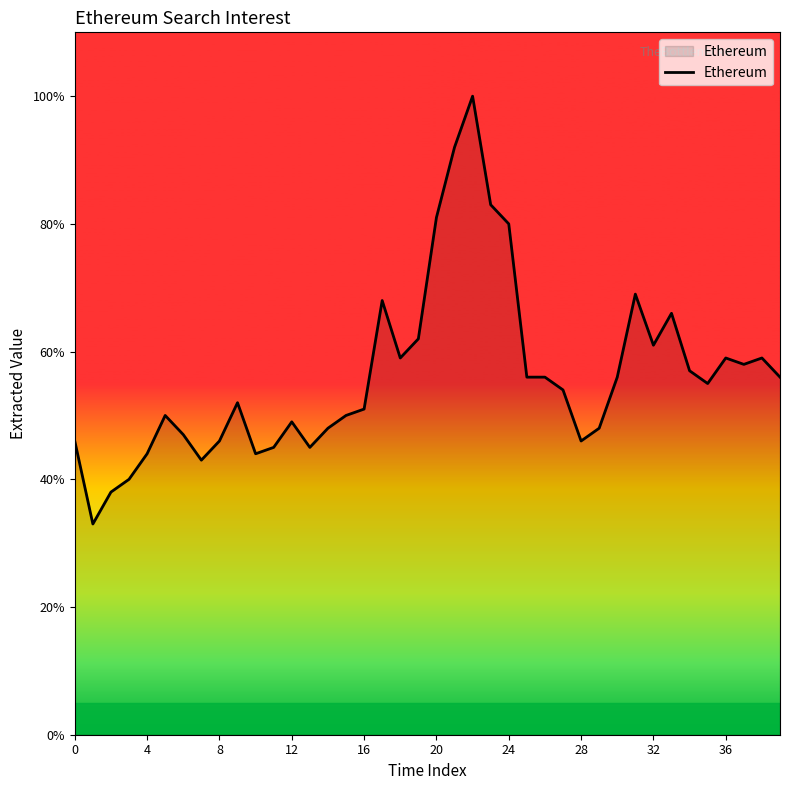

The chart shows a value of 46 at 0. True or false?

True